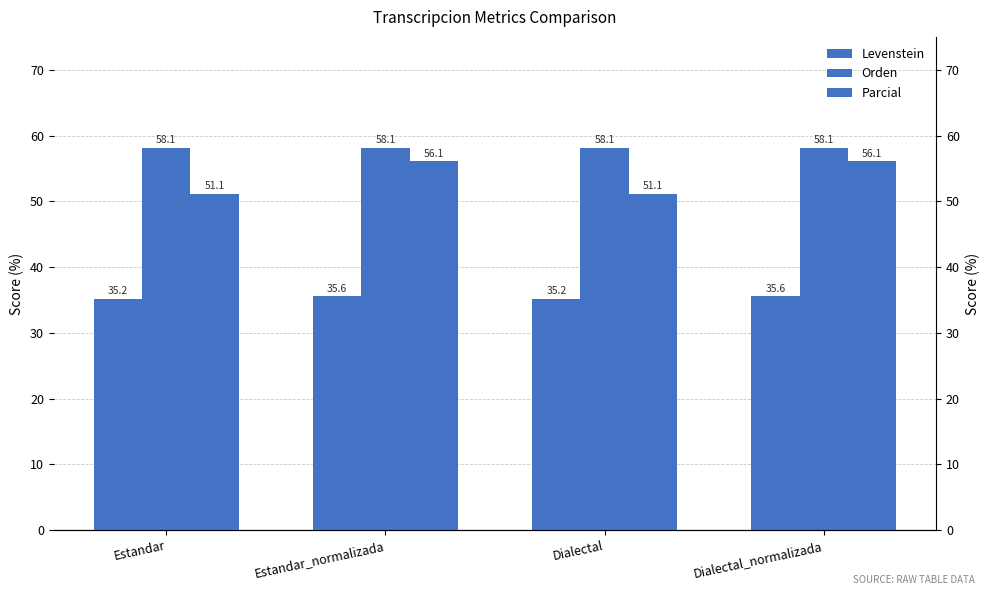

True or false: Orden has a value of 77.6 at Dialectal.

False